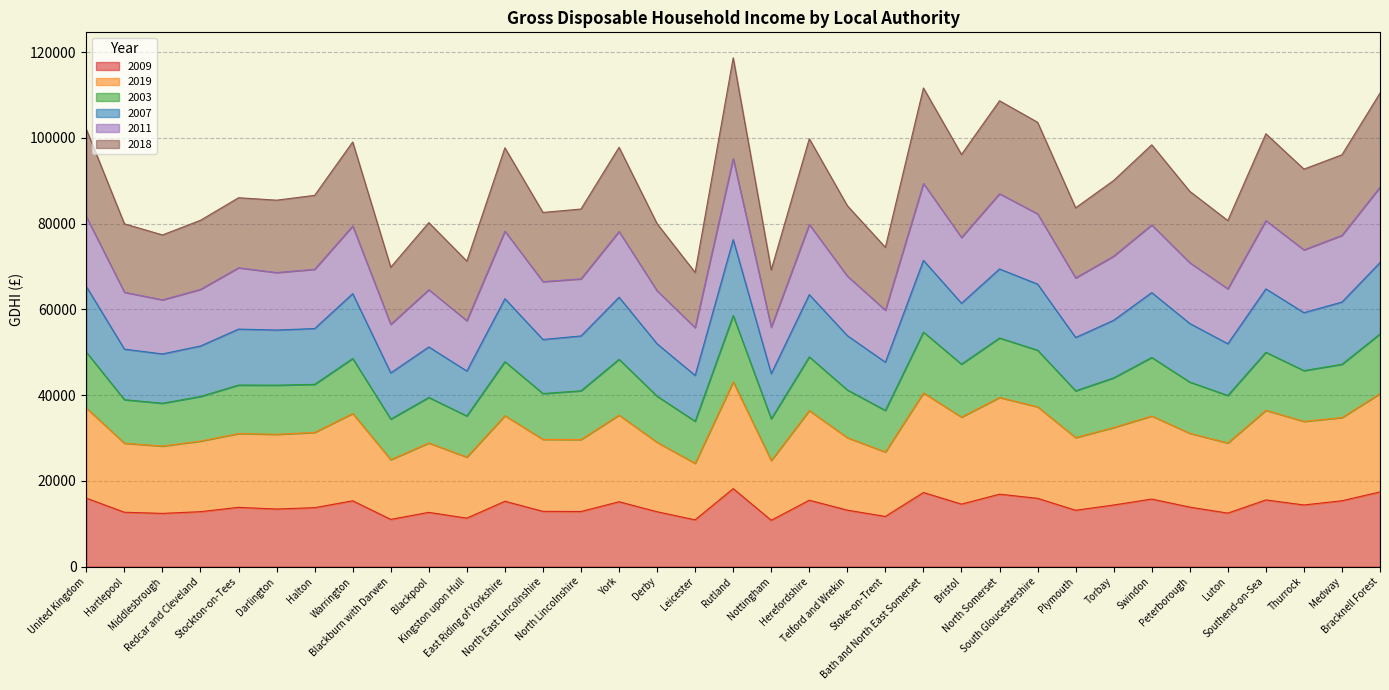

What are all the series names shown in the legend?

2009, 2019, 2003, 2007, 2011, 2018